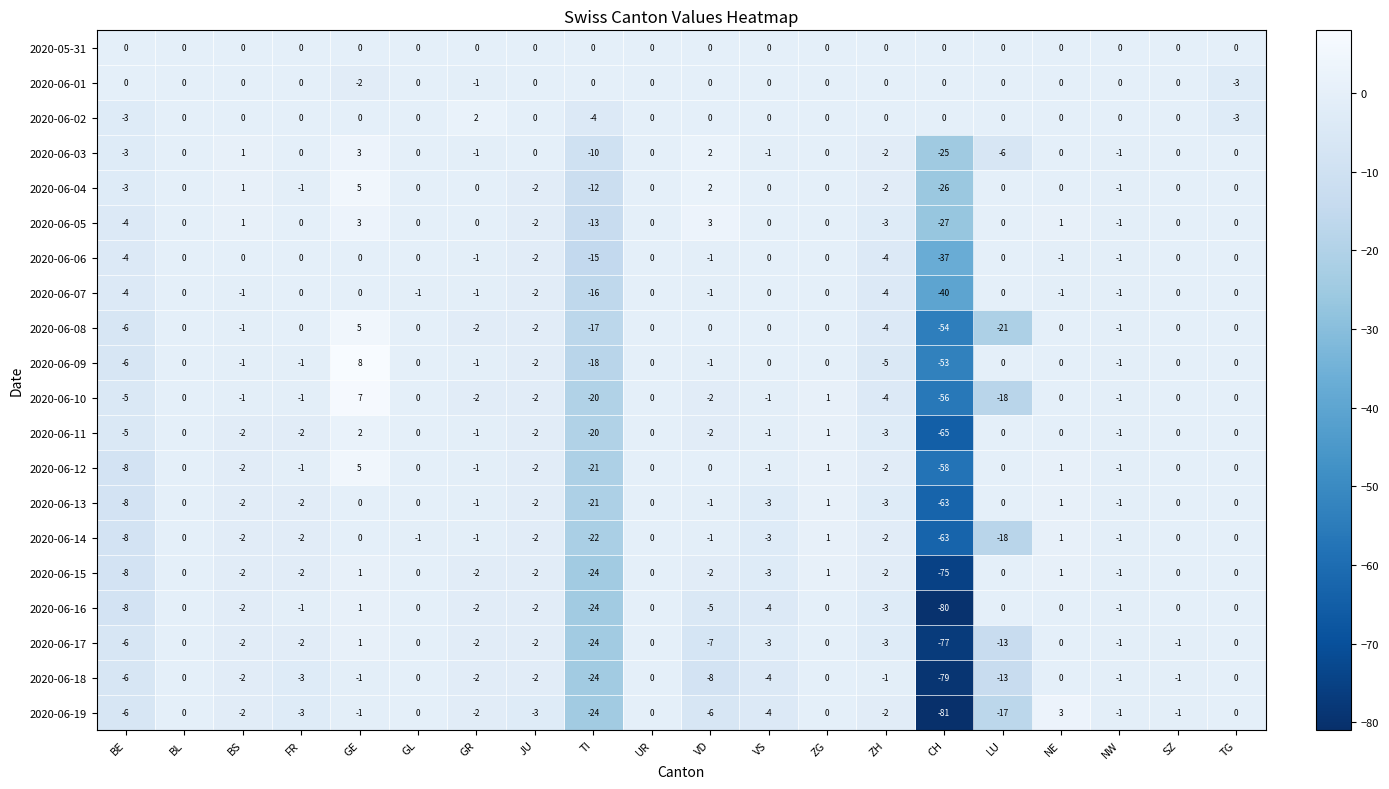

At which label is 2020-06-09 closest to -22?

TI